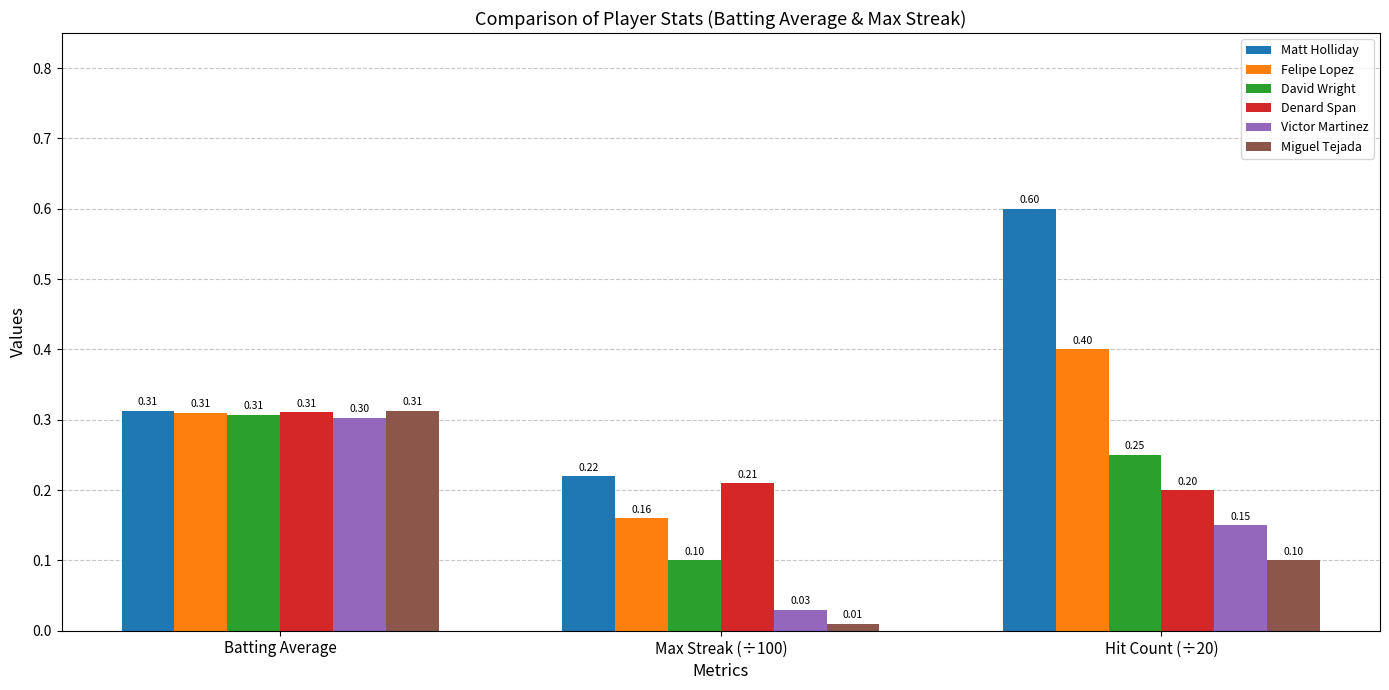

What is the difference between the maximum and minimum values in the Victor Martinez series?

0.3